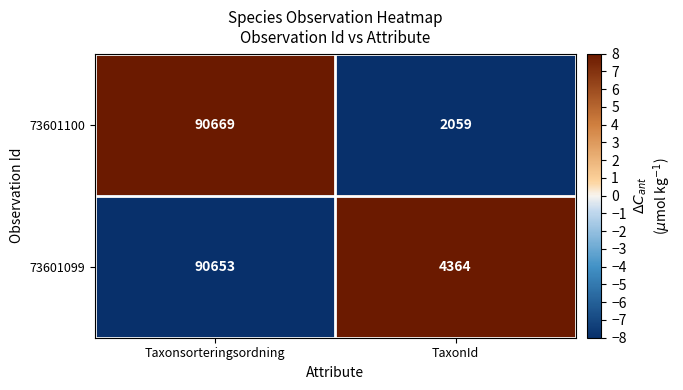

What value does the 73601100 series have at Taxonsorteringsordning, to the nearest 50?

90650